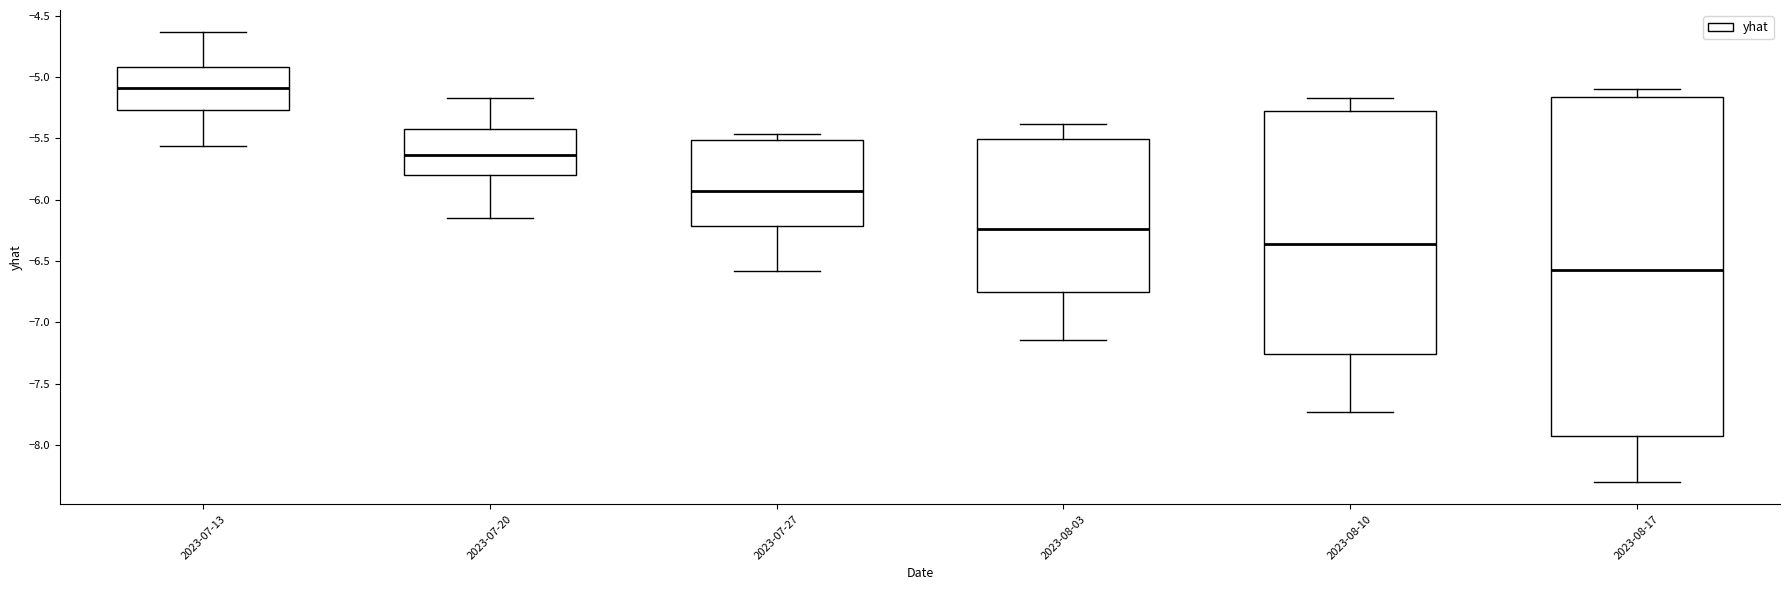

Where does the median line of the box for 2023-08-17 sit on the y-axis? The values are not printed on the chart, so give them approximately, as read against the axis.

-6.60